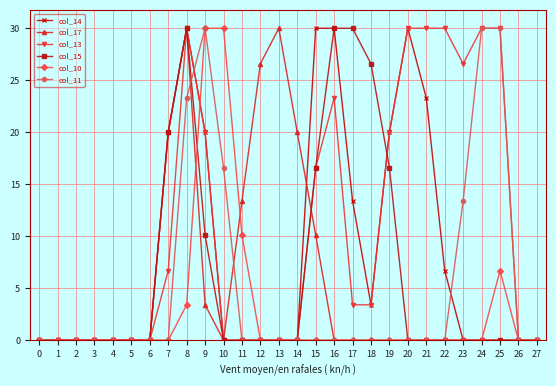

What is the value of the col_13 point at the 21st from the left?

30.0